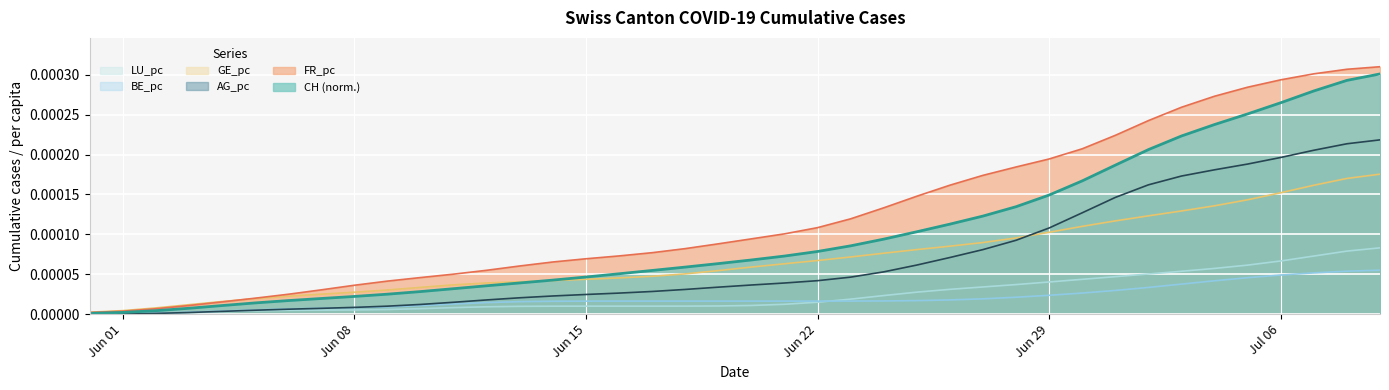

Which series has the largest total across all categories?

FR_pc